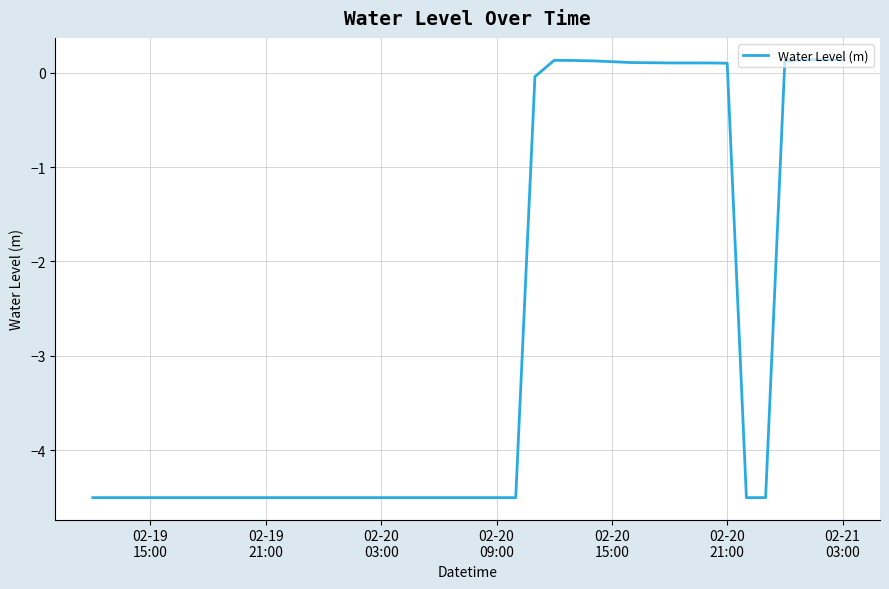

What is the difference between the maximum and minimum values?

4.6